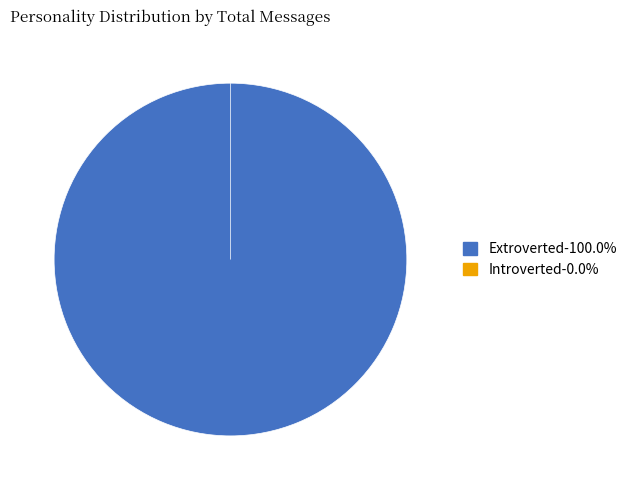

Rank the categories by value from lowest to highest.

Introverted, Extroverted